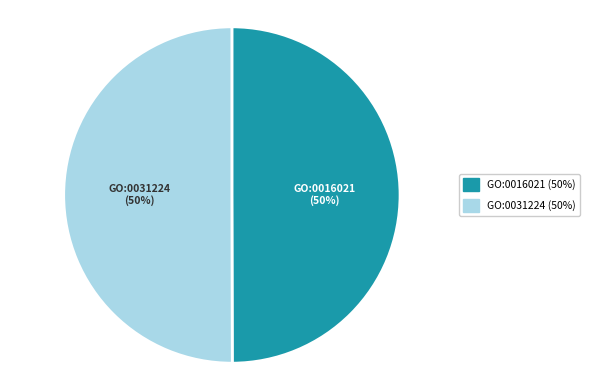

True or false: GO:0031224 accounts for 50% of the total.

True